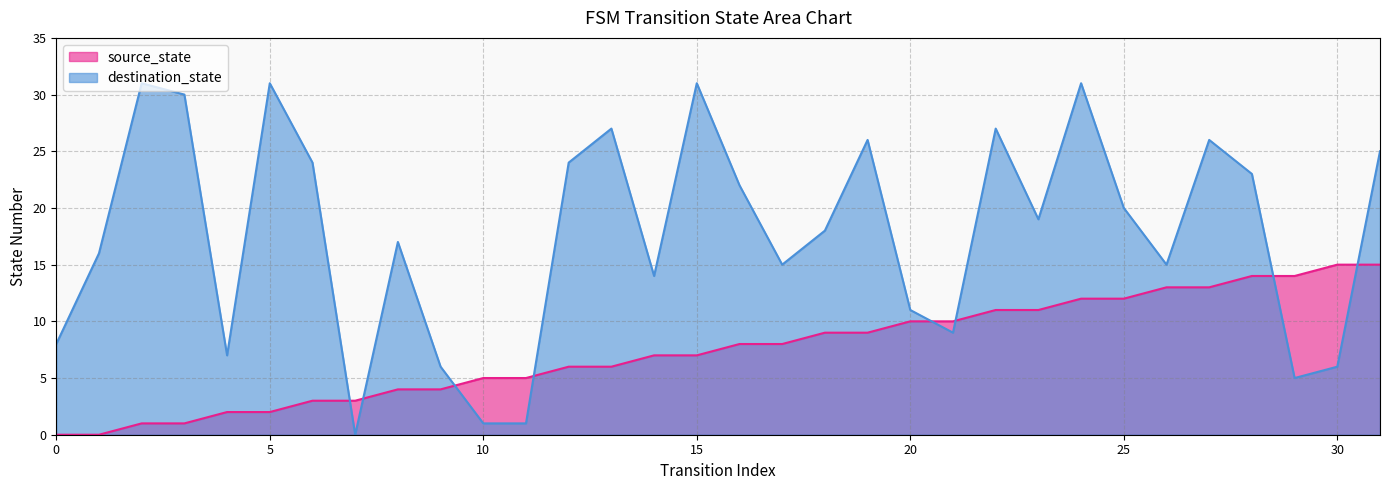

At which label is destination_state closest to 15?

17